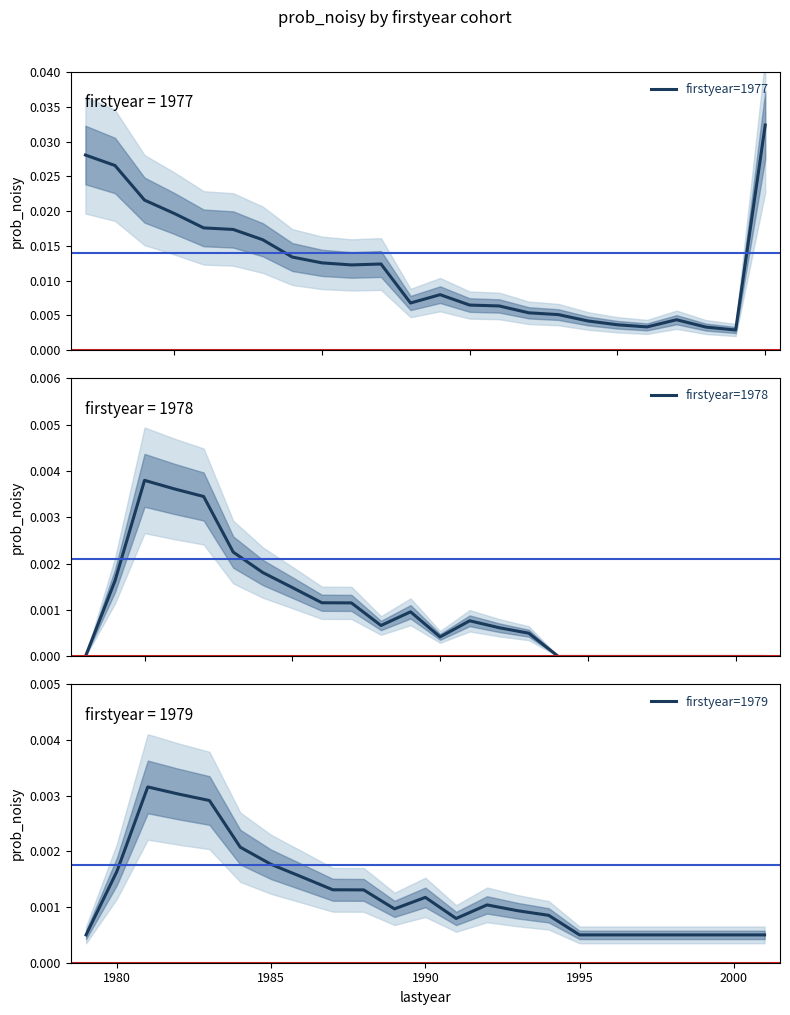

True or false: firstyear=1977 and firstyear=1978 intersect in this chart.

False